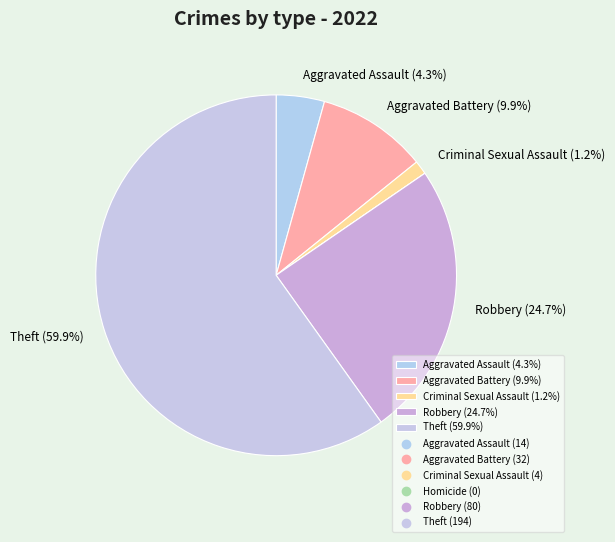

How many segments does this pie chart have?

6